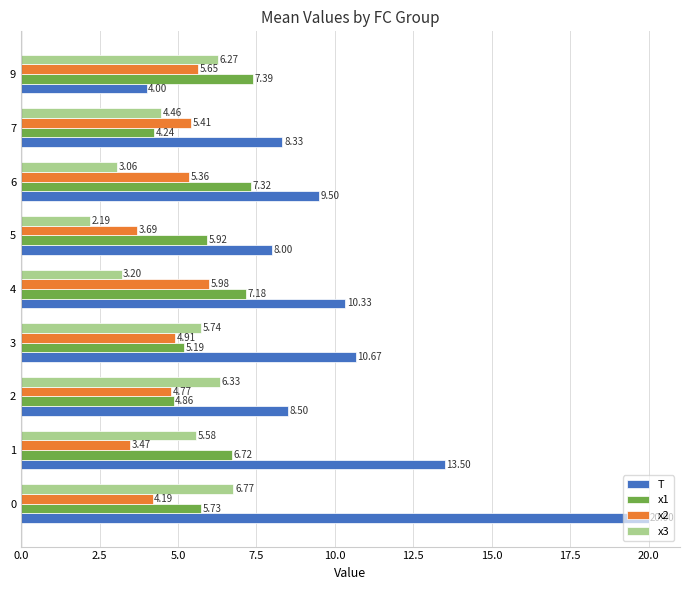

List the labels in order of x2 value, largest first.

4, 9, 7, 6, 3, 2, 0, 5, 1